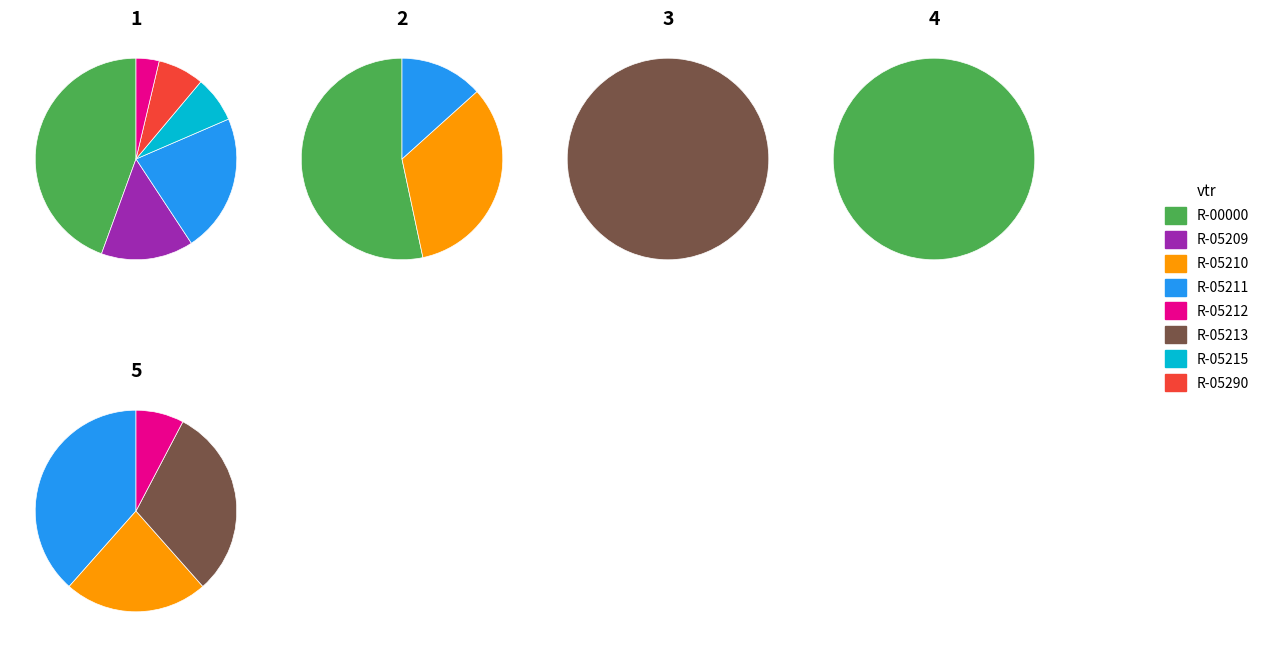

How many slices are in this pie chart?

8